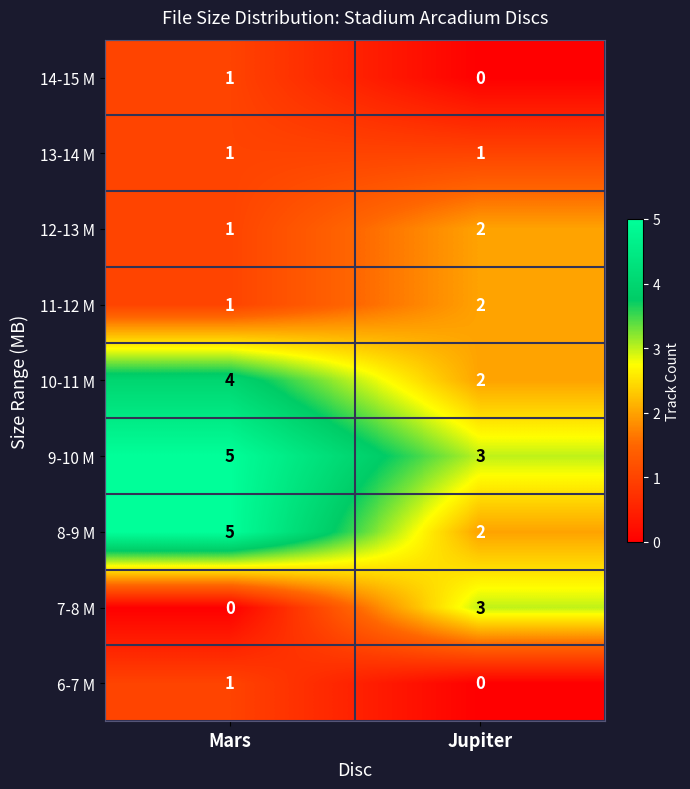

How many distinct data groups are displayed?

9